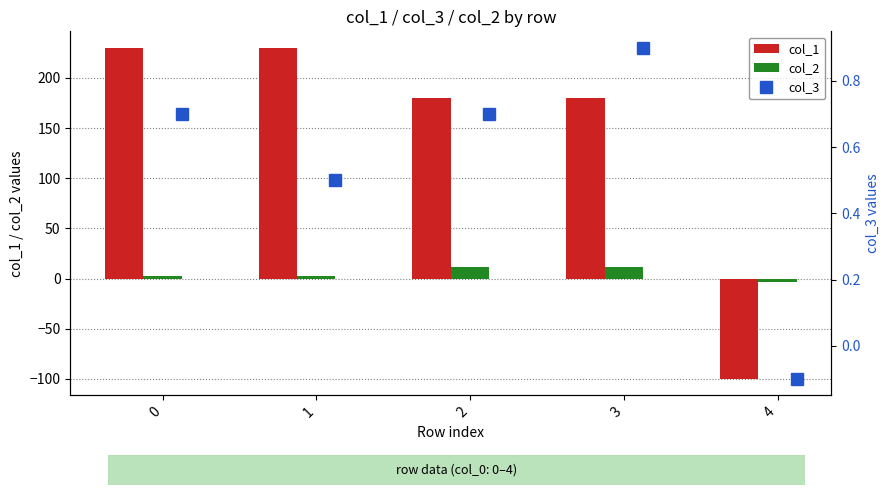

What is the value of the col_2 bar at the 2nd from the left?

3.0